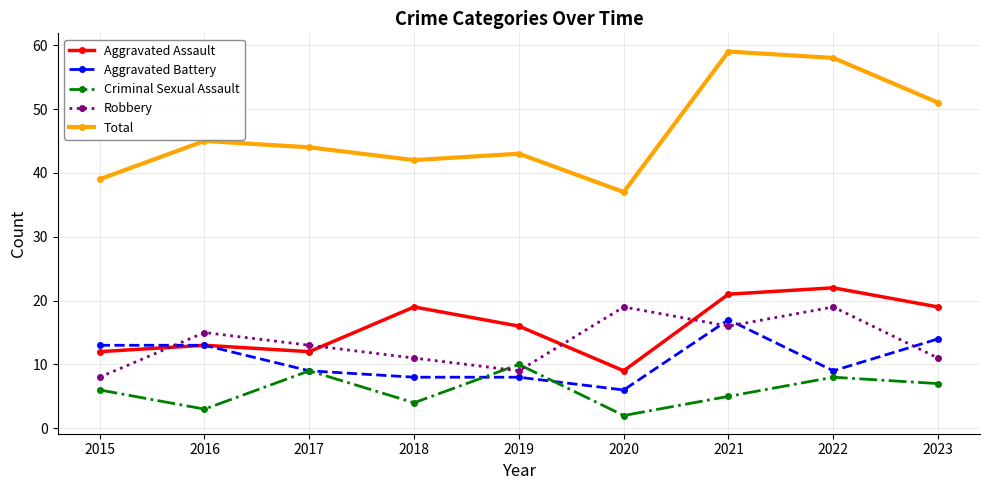

Reading left to right, transcribe all the data shown in this chart.

Aggravated Assault: 12	13	12	19	16	9	21	22	19
Aggravated Battery: 13	13	9	8	8	6	17	9	14
Criminal Sexual Assault: 6	3	9	4	10	2	5	8	7
Robbery: 8	15	13	11	9	19	16	19	11
Total: 39	45	44	42	43	37	59	58	51